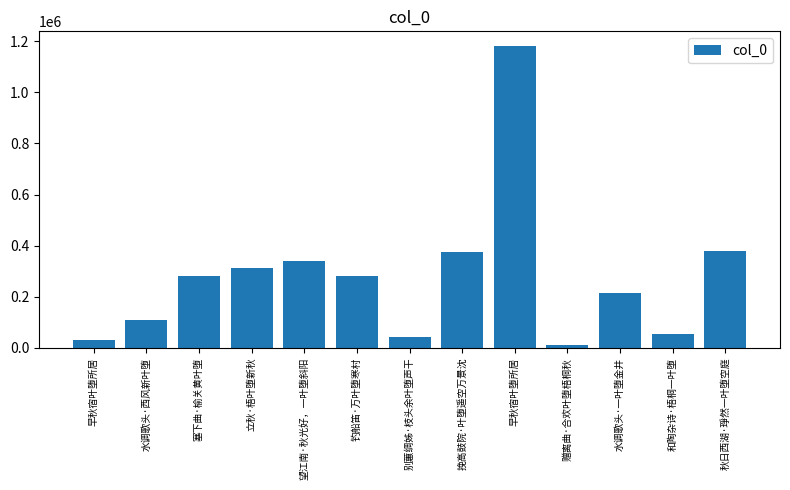

Reading right to left, list all the values displayed in this chart.

秋日西湖·琤然一叶堕空庭=377792	和陶杂诗·梧桐一叶堕=54930	水调歌头·一叶堕金井=214662	赠离曲·合欢叶堕梧桐秋=12489	早秋宿叶堕所居=1179932	挽高鼓院·叶堕遥空万景沈=374919	别蕙绸姊·枝头余叶堕声干=43560	钓船笛·万叶堕寒村=280701	望江南·秋光好，一叶堕斜阳=338645	立秋·梧叶堕新秋=313151	塞下曲·榆关黄叶堕=279888	水调歌头·西风新叶堕=110274	早秋宿叶堕所居=30239